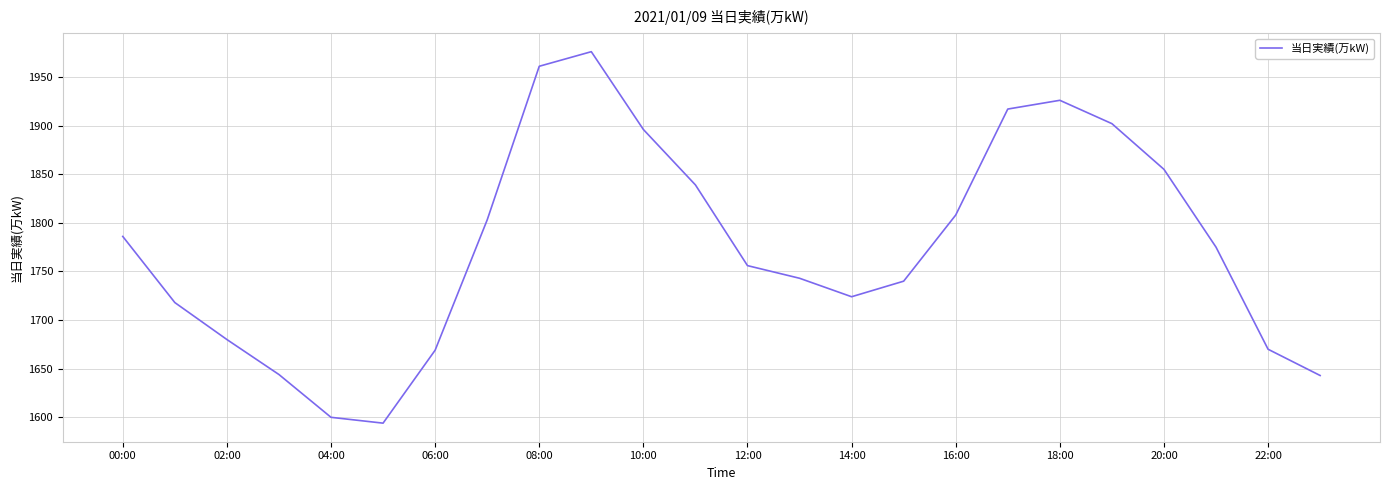

What is the minimum value shown in the chart?

1594